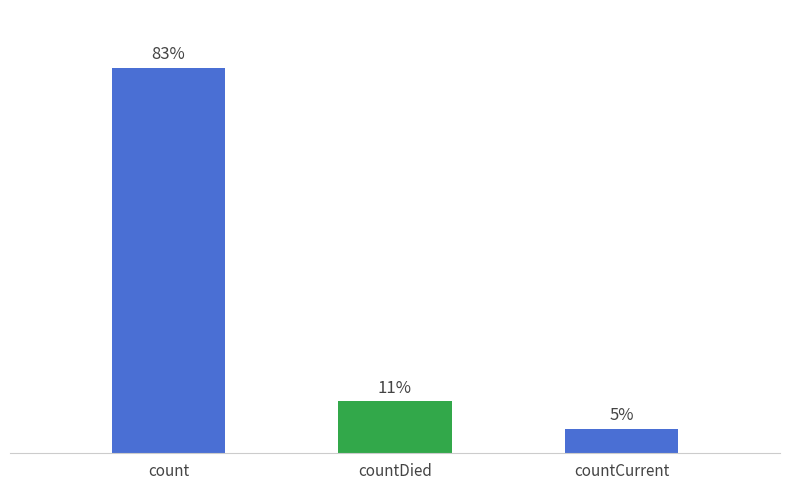

The value at count is 7106. True or false?

False